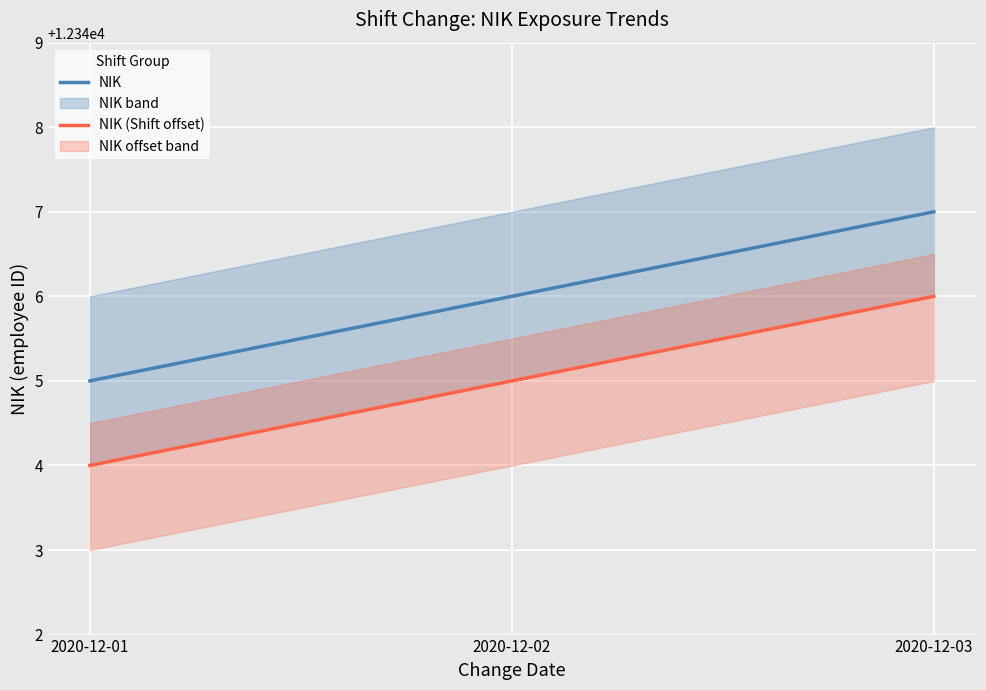

What is the difference between the maximum and second lowest values in the NIK (Shift offset) series?

1